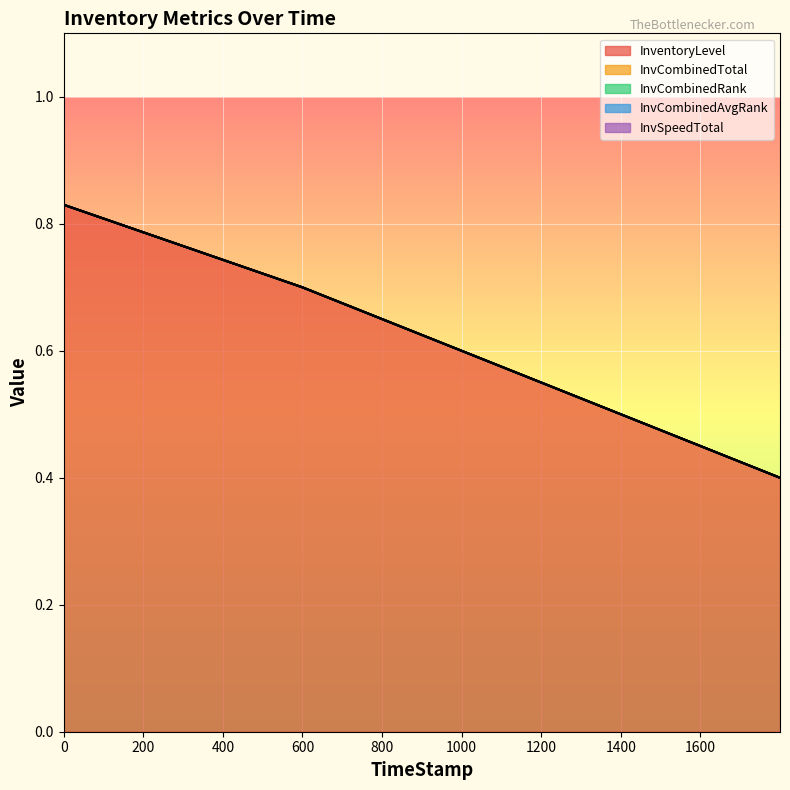

True or false: InvCombinedRank and InvCombinedAvgRank intersect in this chart.

False